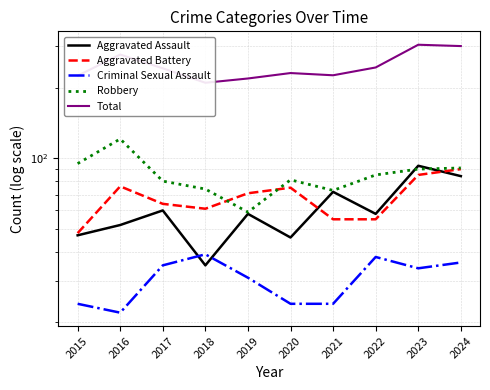

What is the total value across all series at 2019?

438